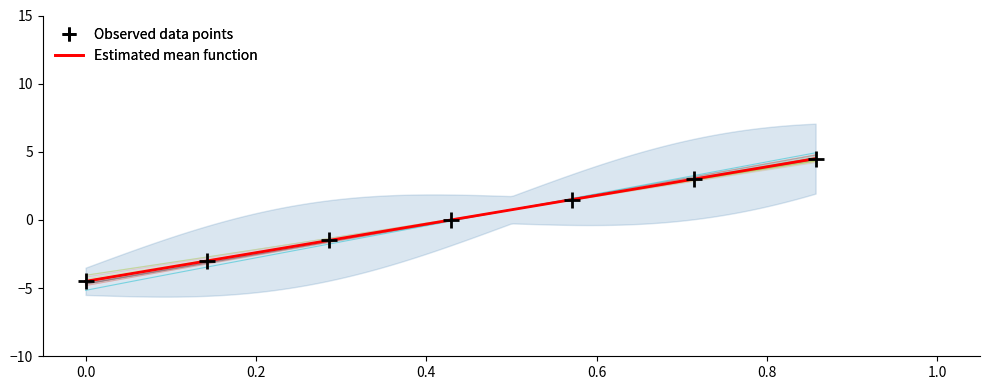

Count the values in the range -3 to 3.

5